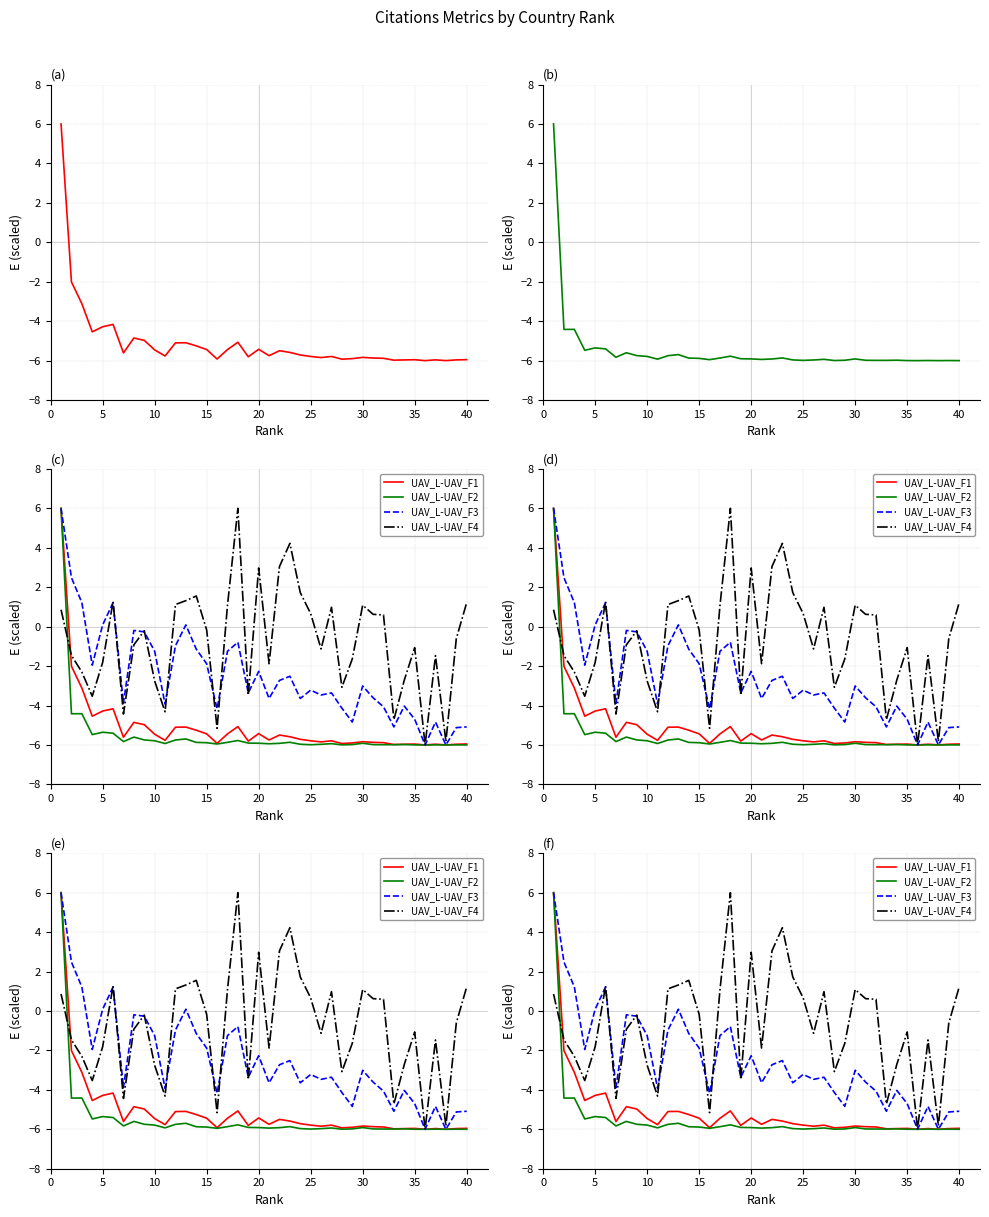

Which category has the lowest value across all series?

35